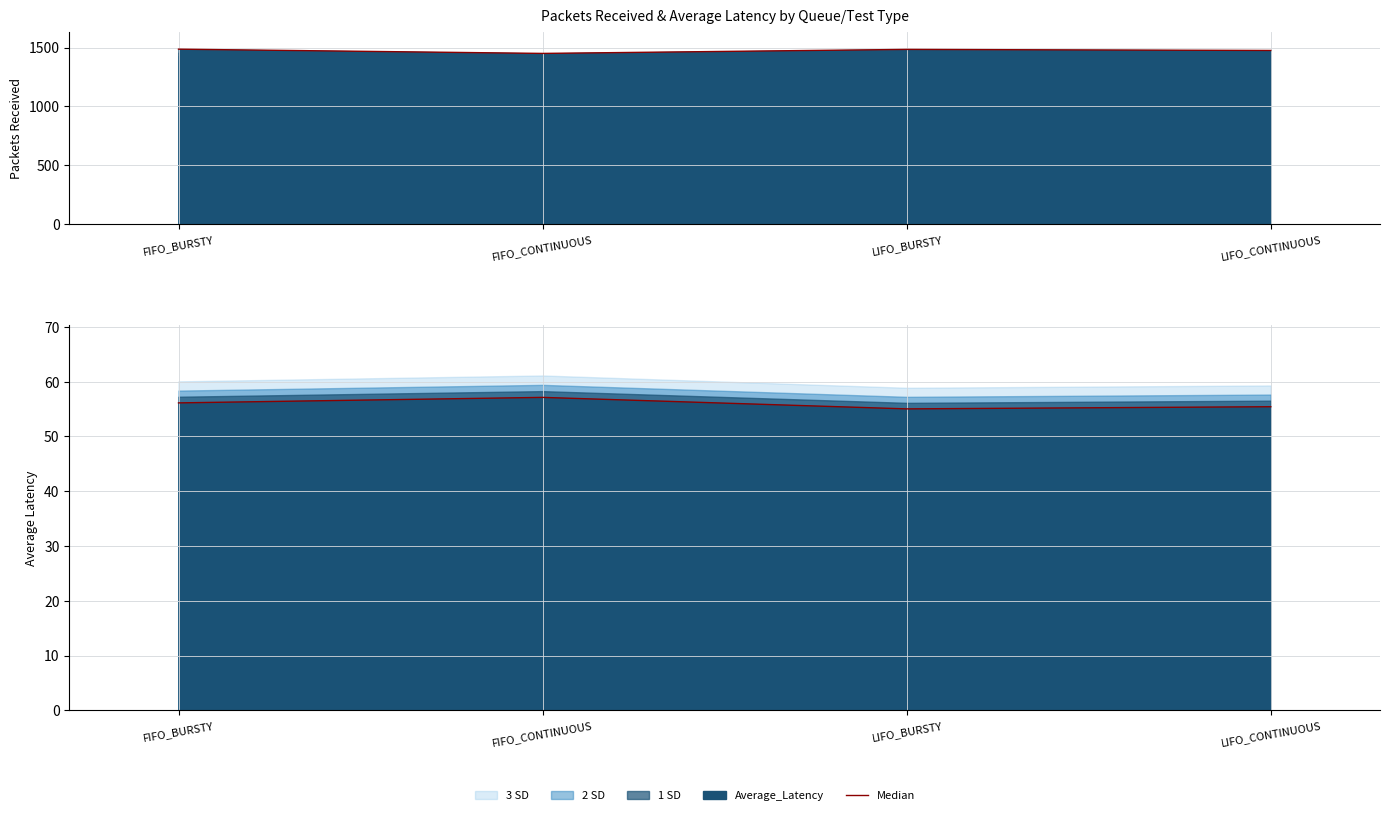

List the labels in order of value, largest first.

FIFO_CONTINUOUS, FIFO_BURSTY, LIFO_CONTINUOUS, LIFO_BURSTY